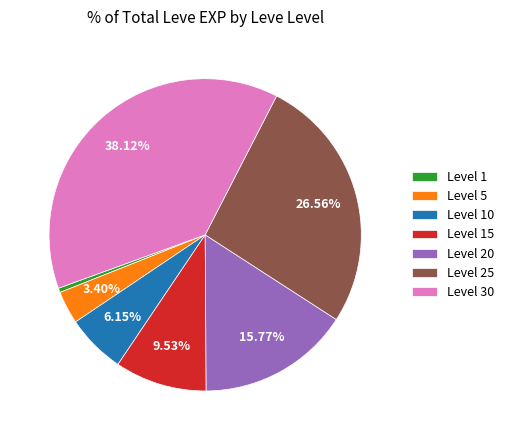

Rank the categories by value from highest to lowest.

Level 30, Level 25, Level 20, Level 15, Level 10, Level 5, Level 1